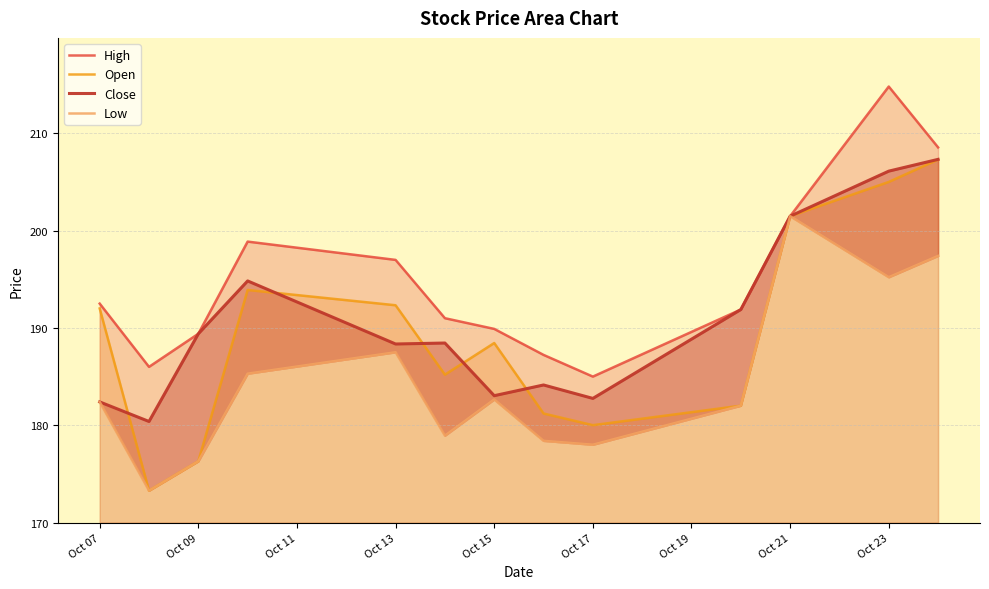

Does the chart have visible grid lines?

Yes